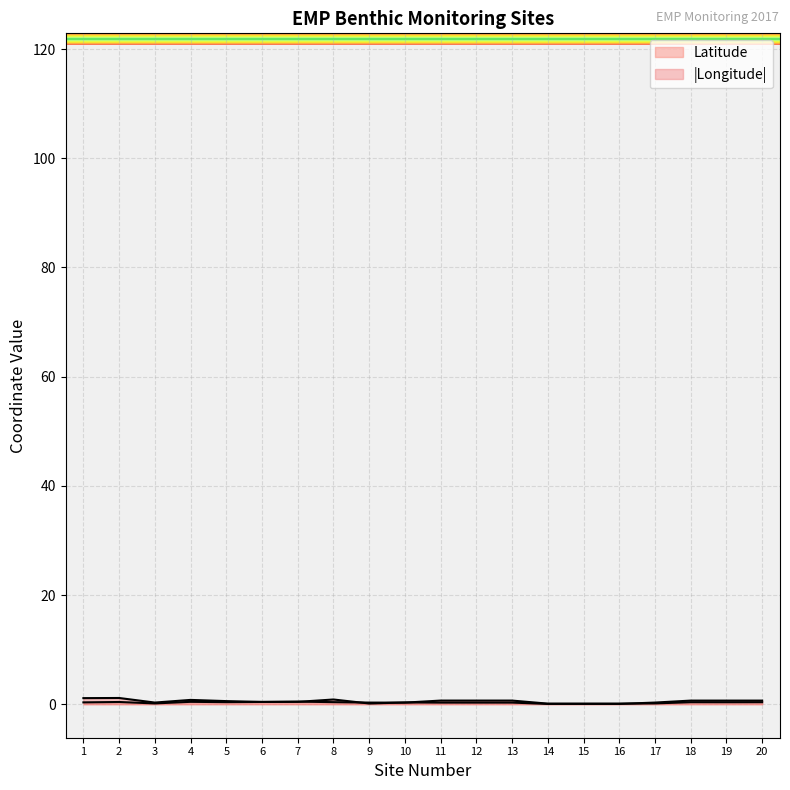

Count the number of data series in this chart.

2